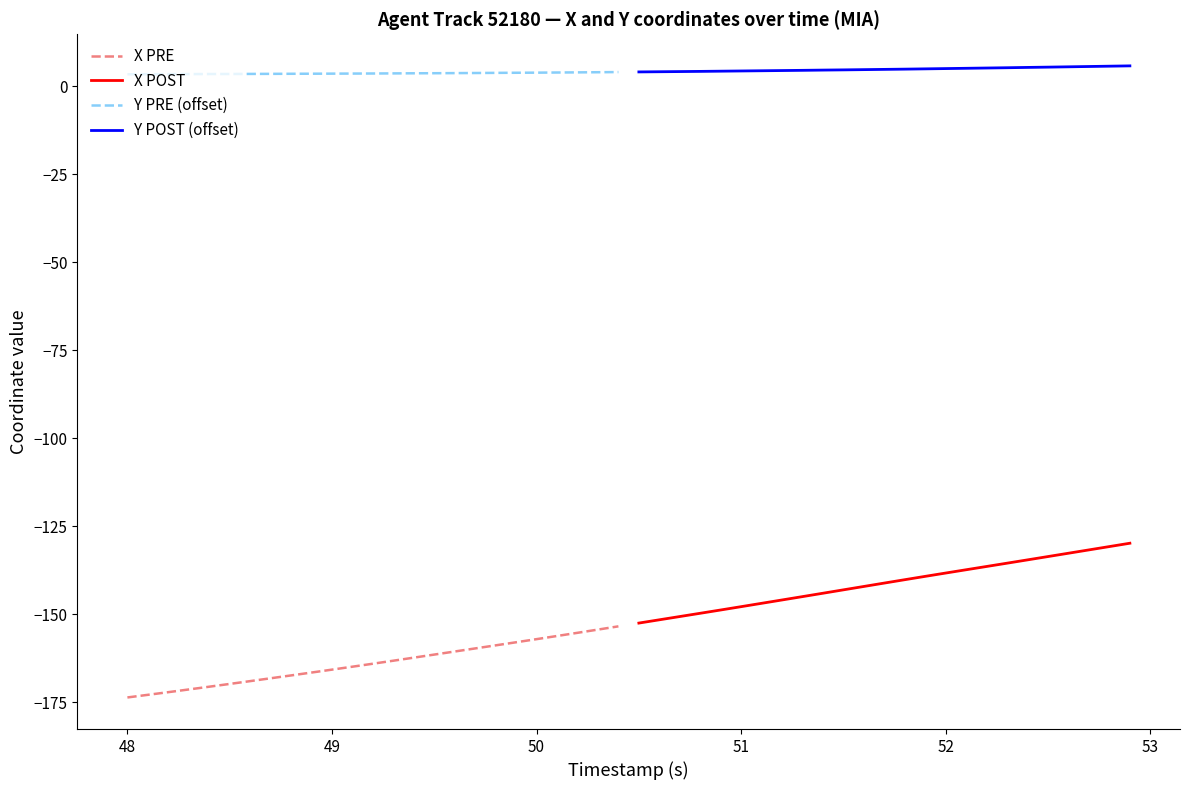

What are all the series names shown in the legend?

X PRE, X POST, Y PRE (offset), Y POST (offset)